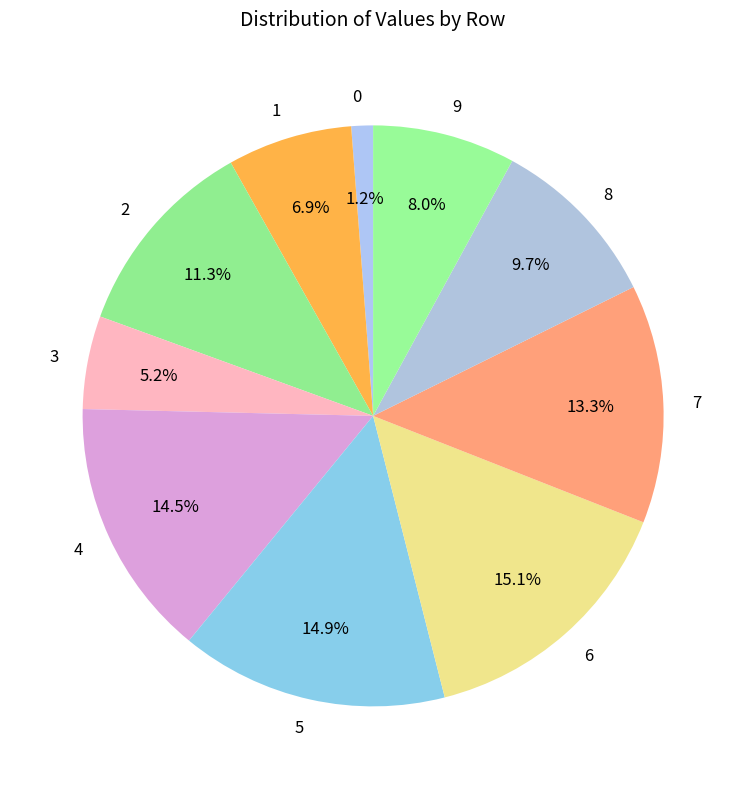

To the nearest percent, what is the difference between the largest and smallest slice percentages?

14%